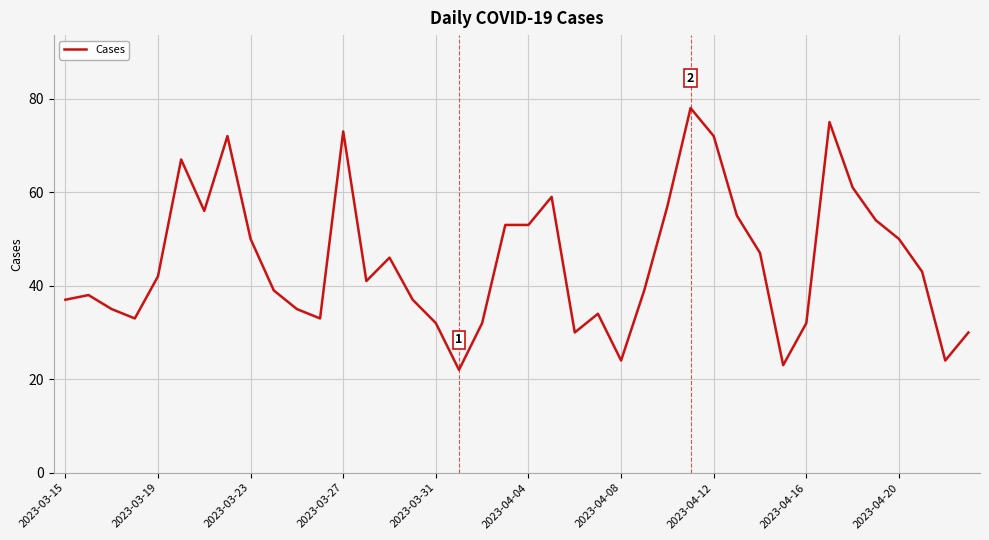

What is the smallest value displayed?

22